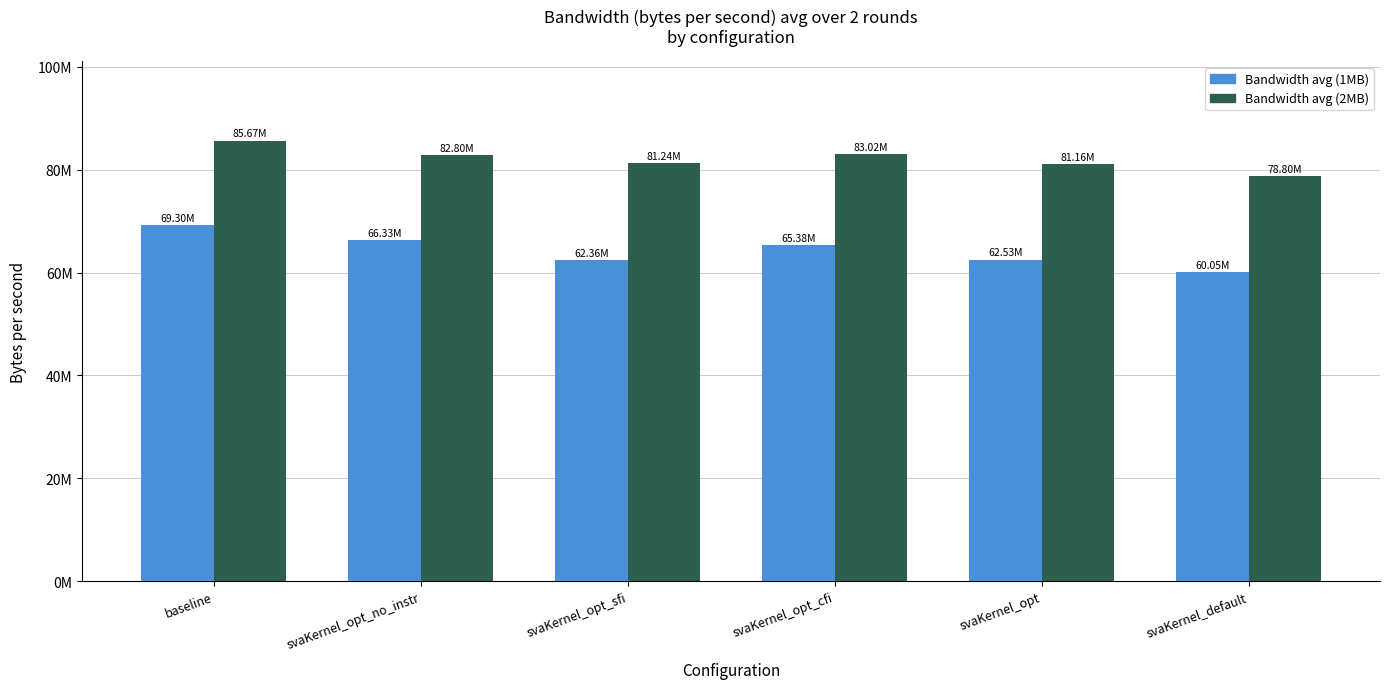

Are the bars horizontal?

No